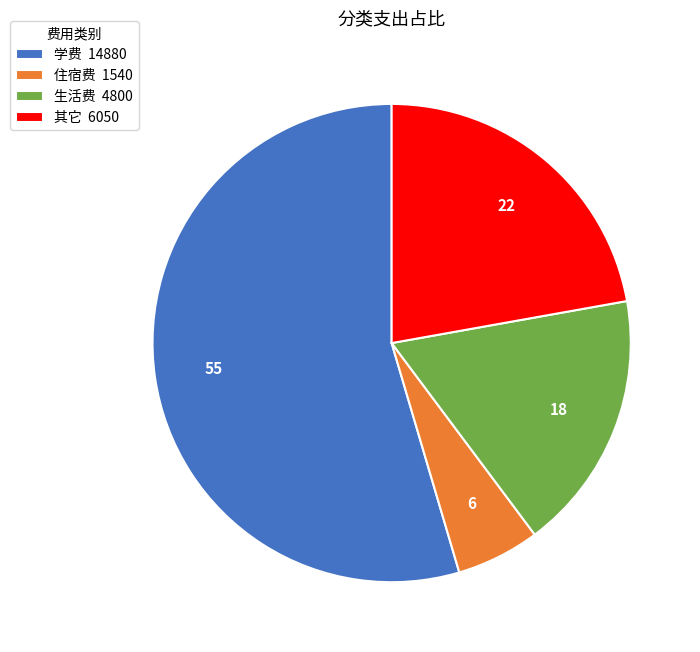

Combined, do 其它 6050 and 学费 14880 account for over 50%?

Yes